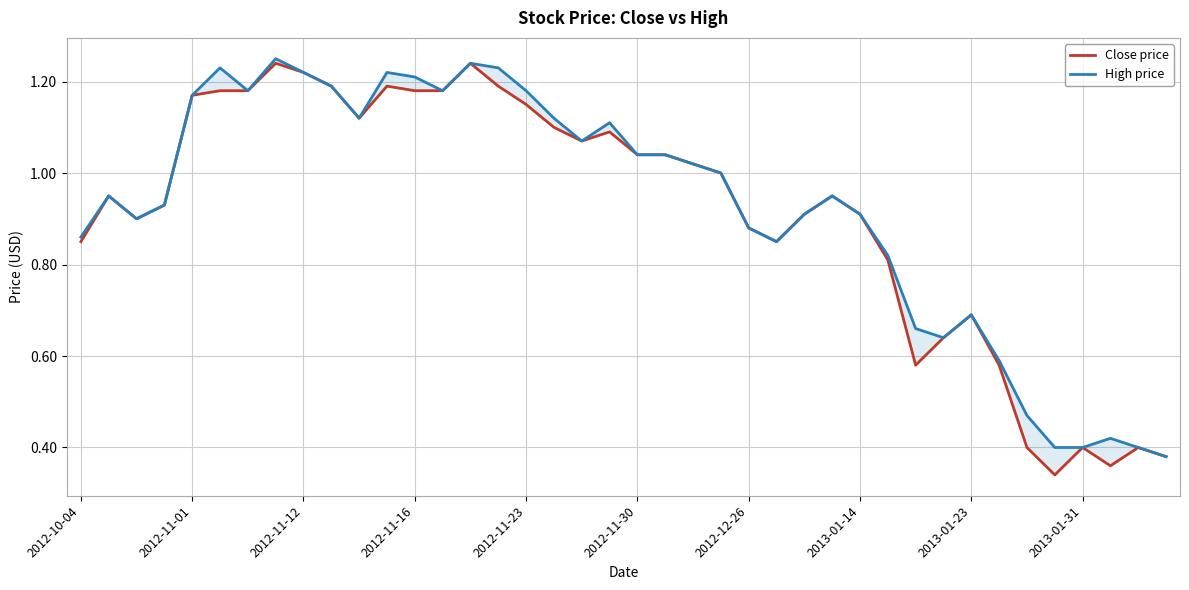

True or false: High price has more than 1 interior local peaks.

True